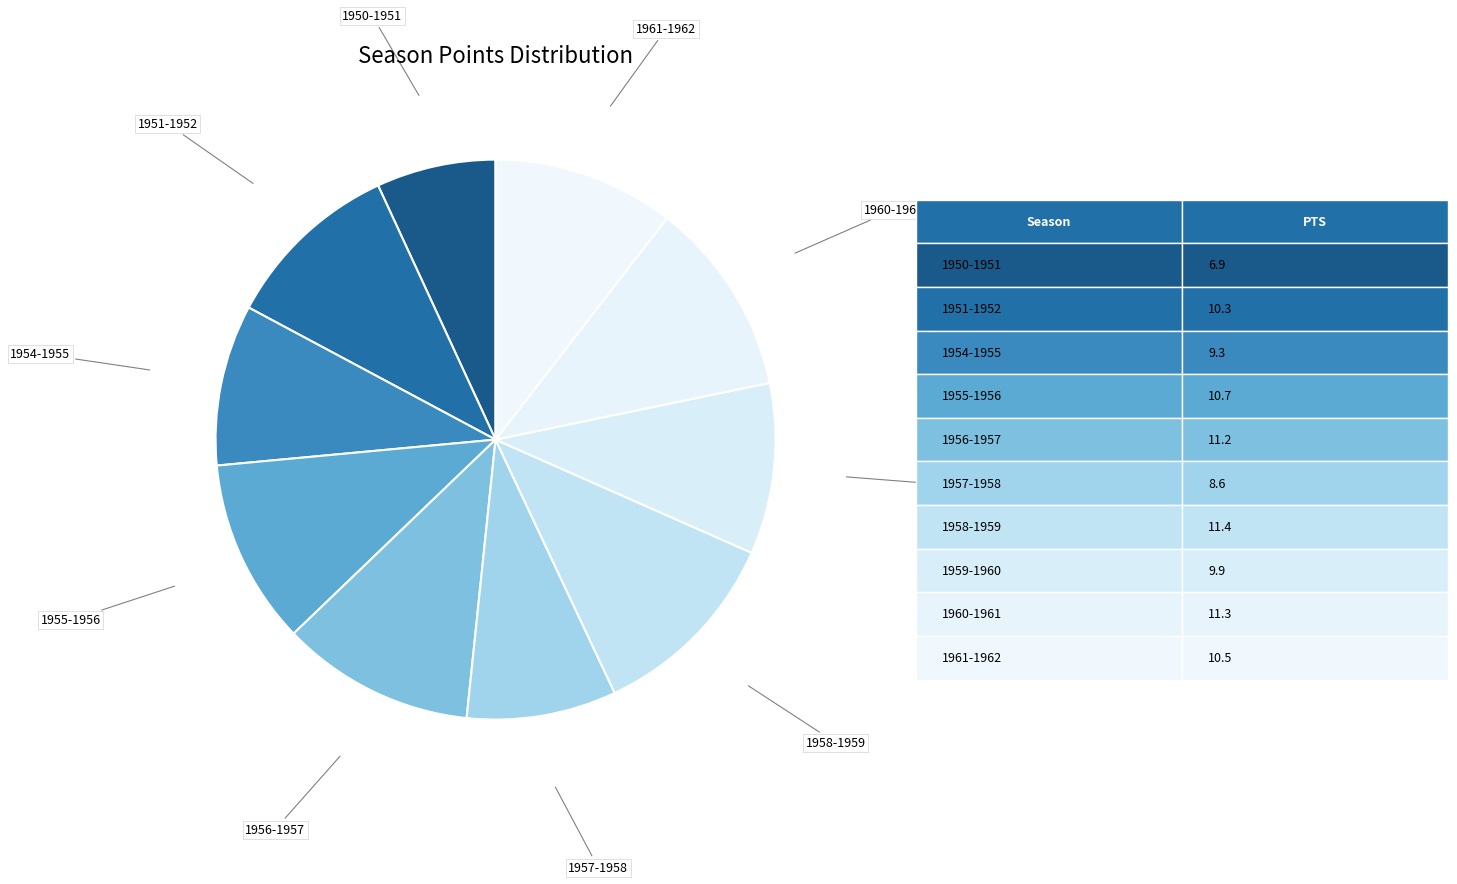

Count the number of slices in the pie.

10